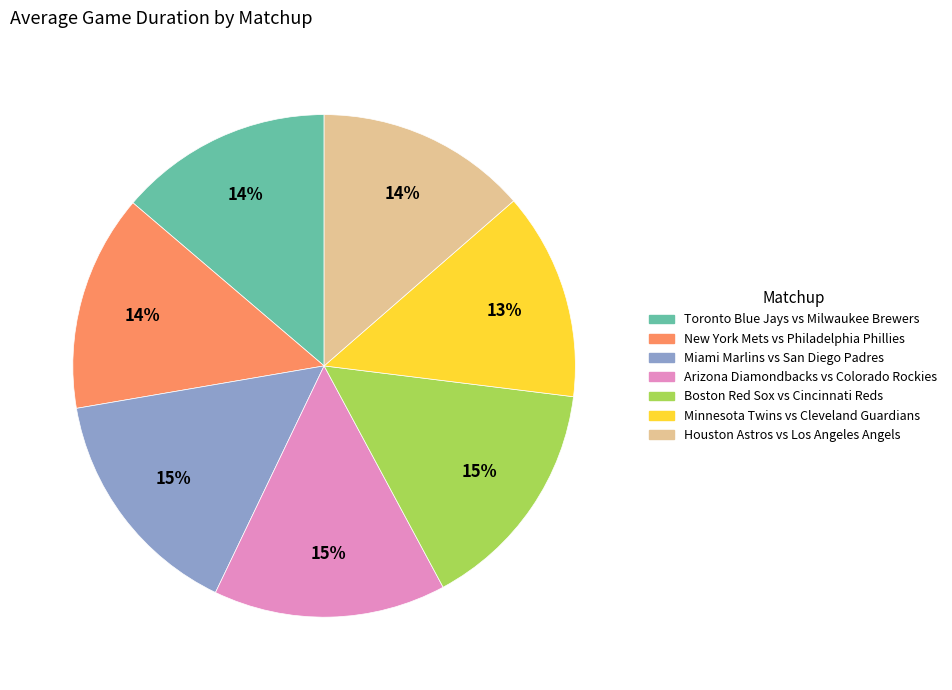

To the nearest percent, what percentage of the pie is Miami Marlins vs San Diego Padres?

15%